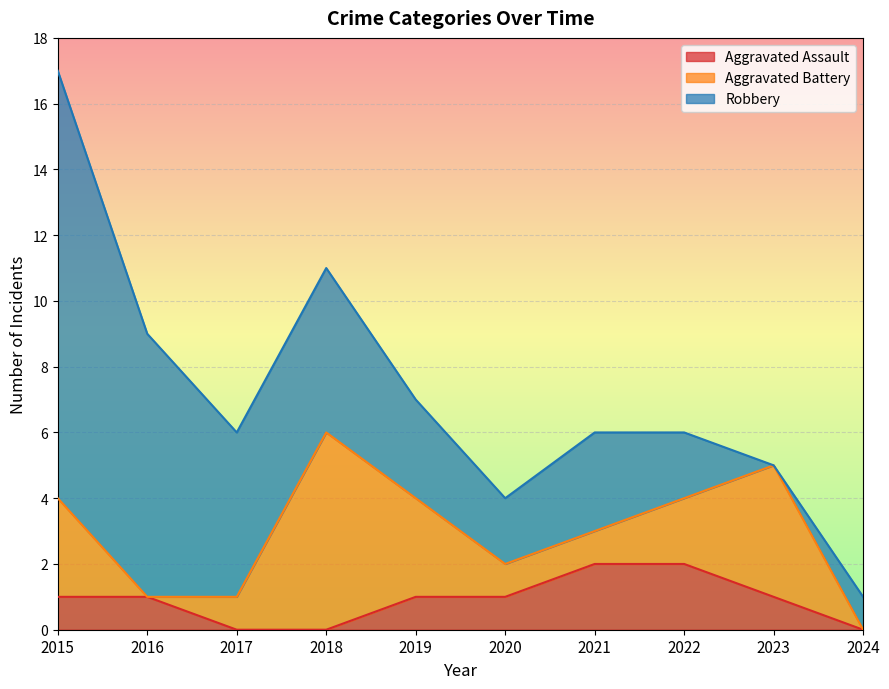

What is the sum of the Robbery values at 2017 and 2020?

7